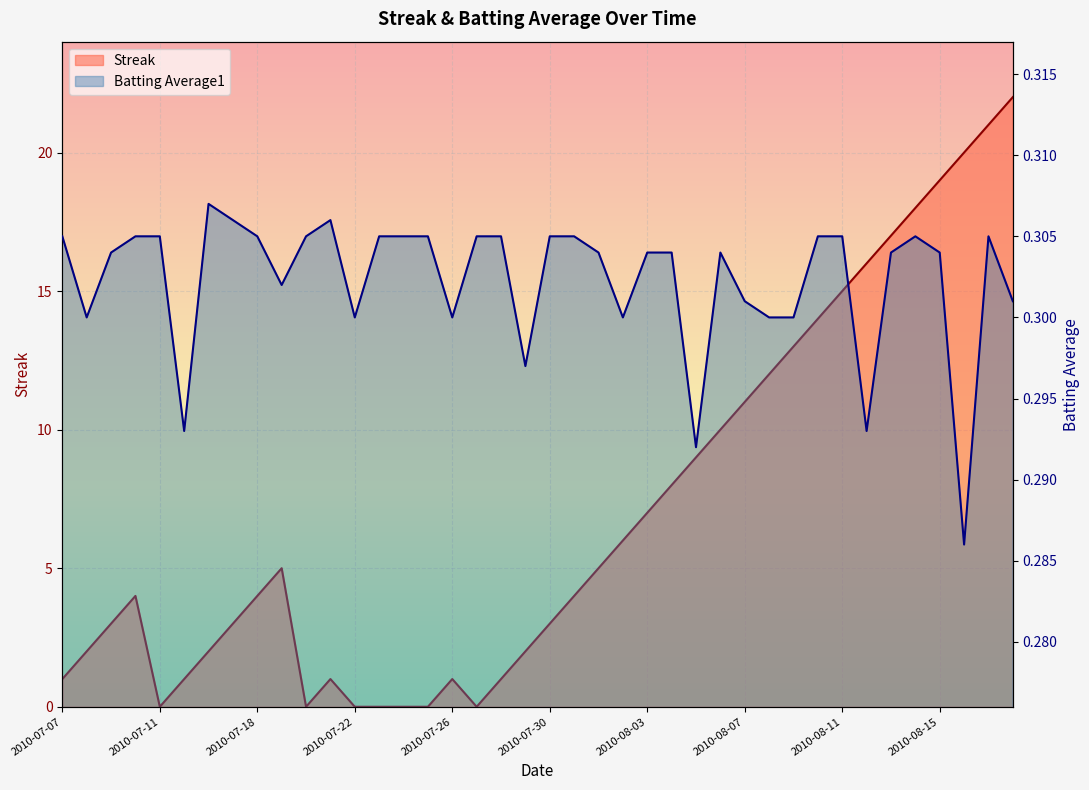

What is the difference between the second highest and minimum values in the Streak series?

21.0